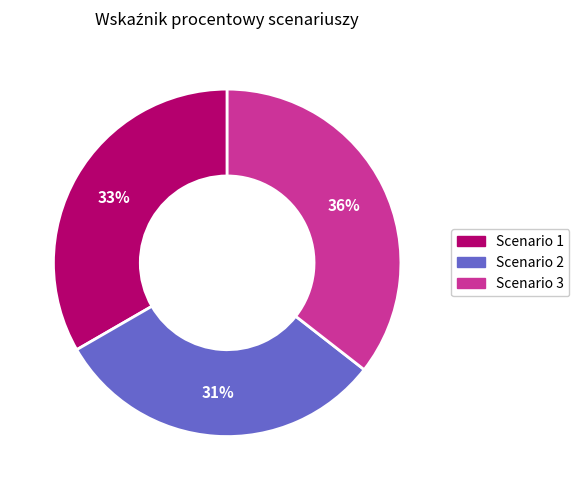

Count the number of slices in the pie.

3